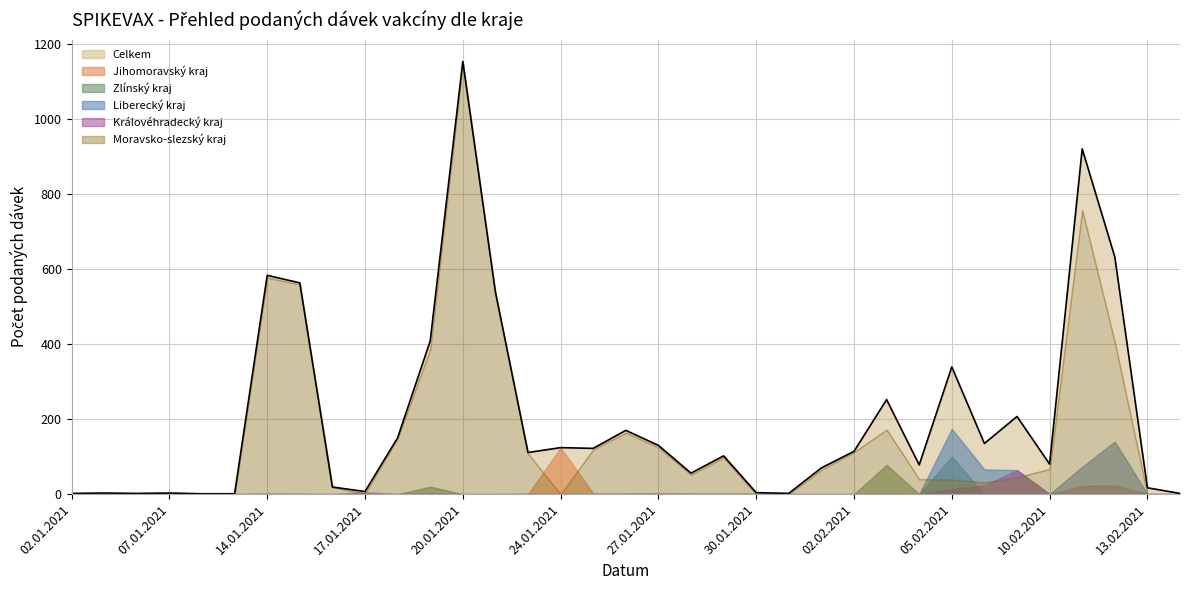

Which series has the widest spread of values?

Celkem